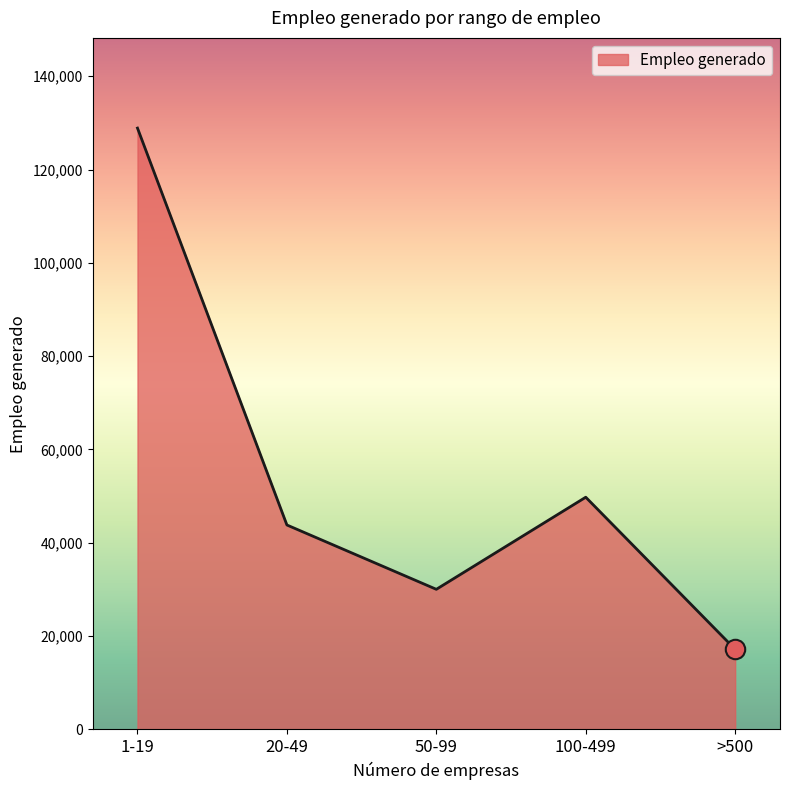

Where is the first local minimum?

50-99